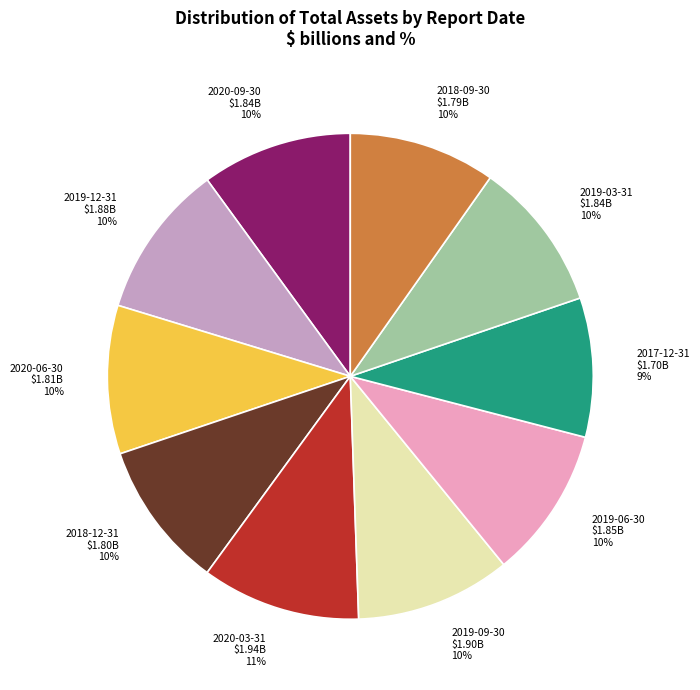

What is the smallest slice in the pie chart?

2017-12-31